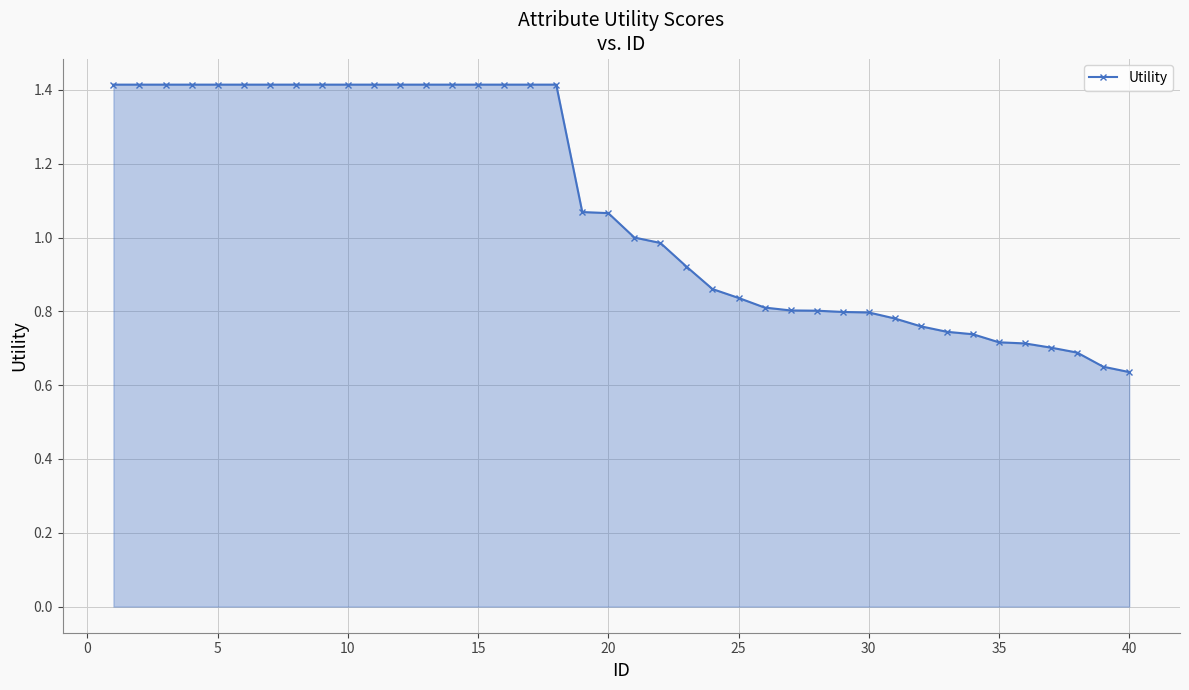

What is the maximum value shown in the chart?

1.4